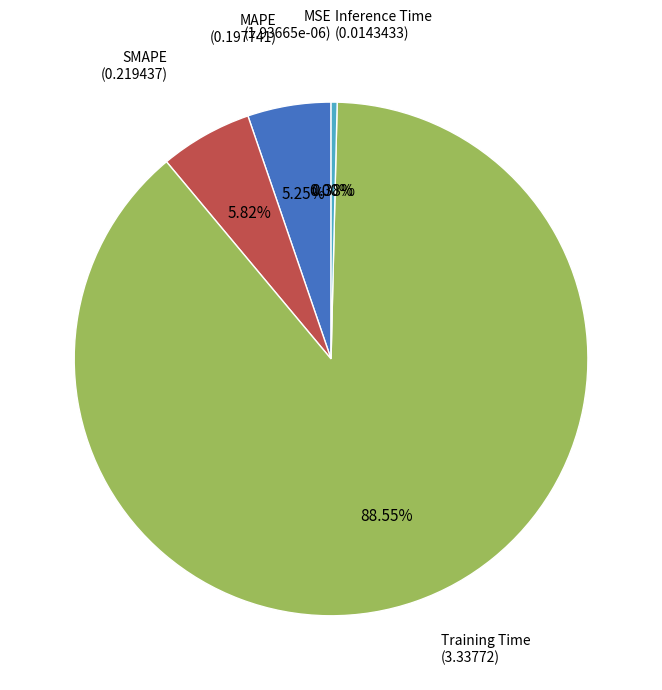

Does any single category account for the majority?

Yes